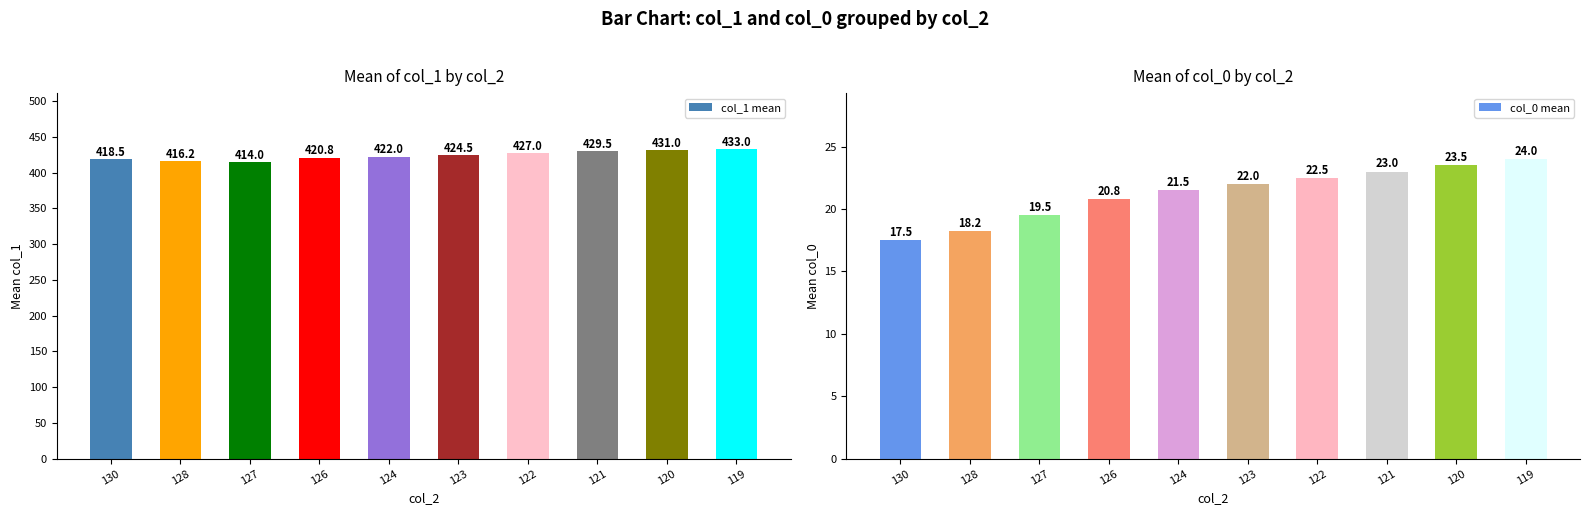

Which series has the widest spread of values?

col_1 mean